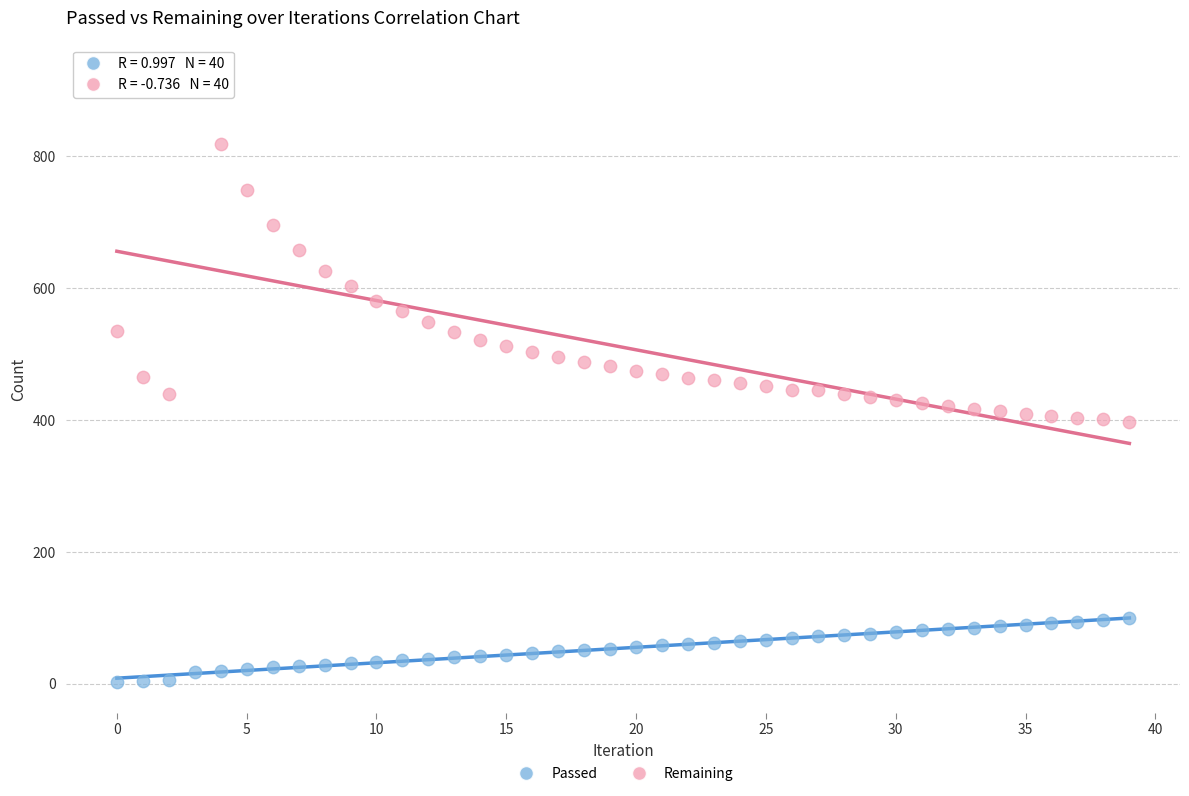

Which series reaches the maximum Y coordinate?

Remaining